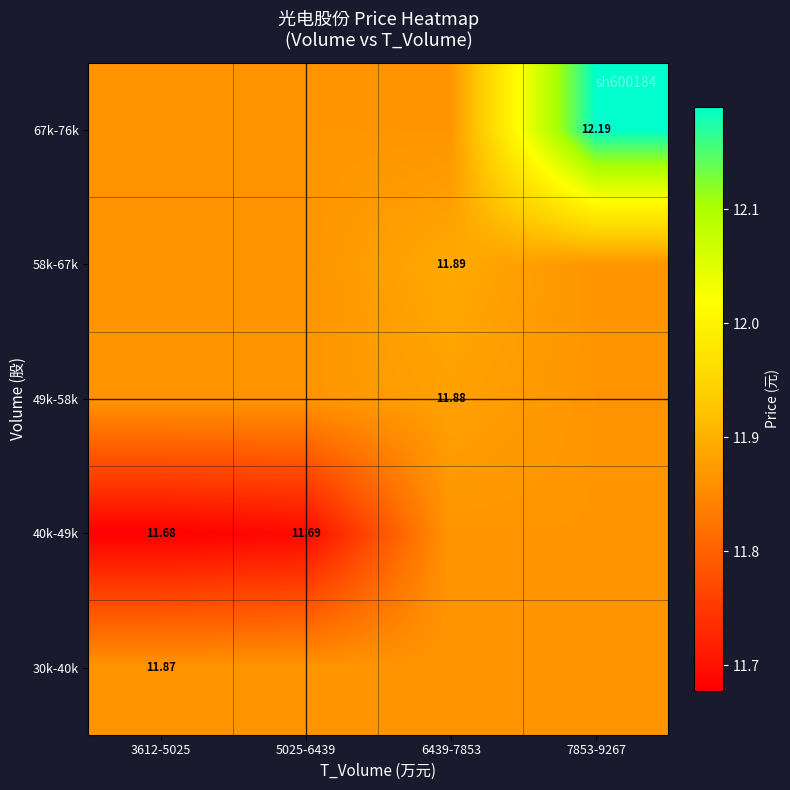

What is the highest value of the 67k-76k series?

12.2